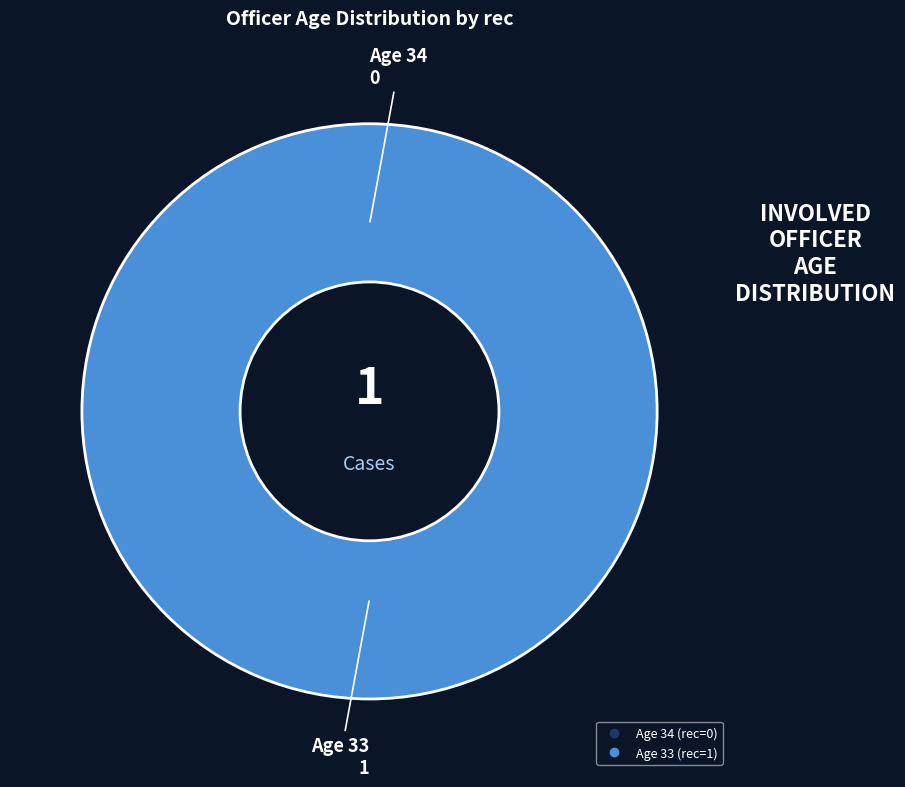

What percentage do 33 and 34 together represent?

100.0%